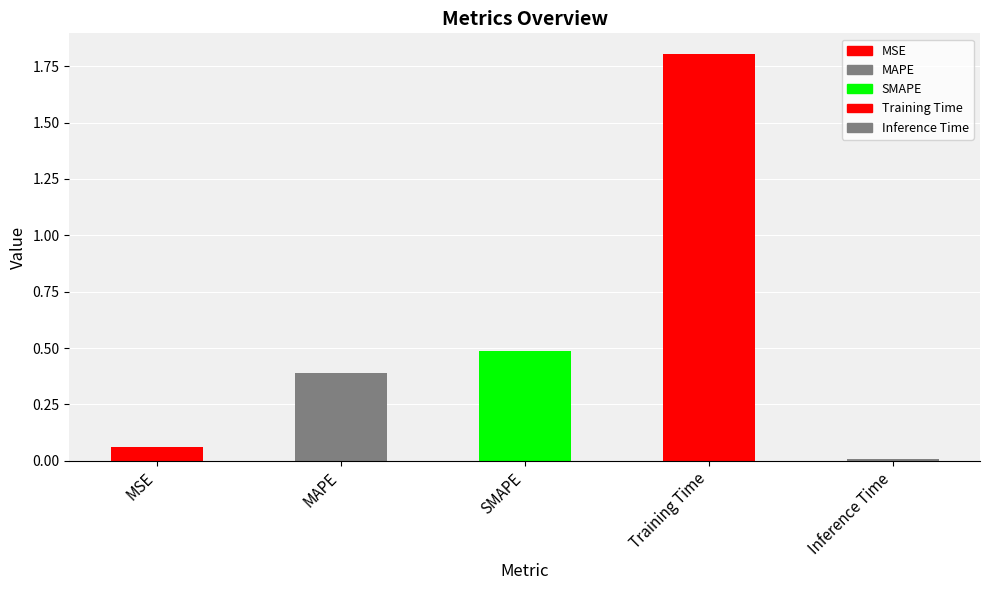

How many categories are shown in the chart?

5